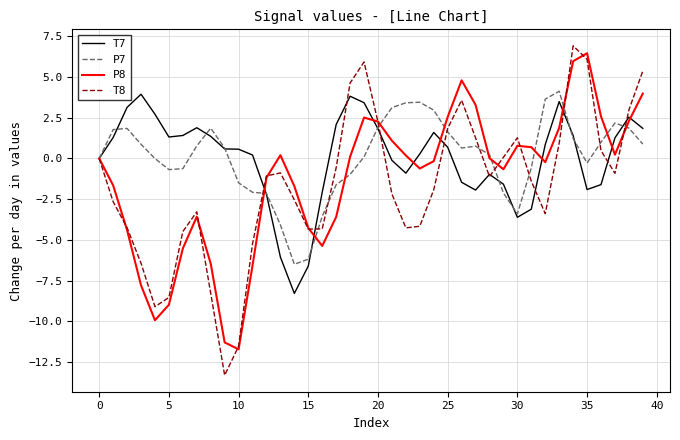

Which series has the widest spread of values?

T8